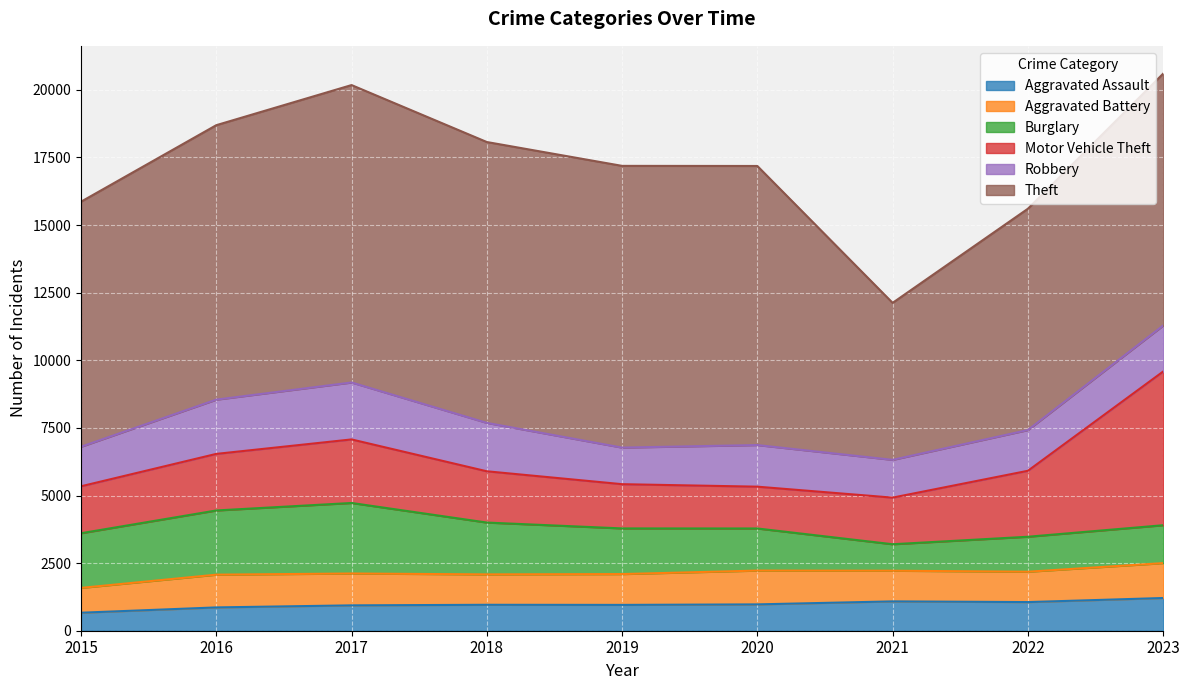

Which category has the highest value across all series?

2017